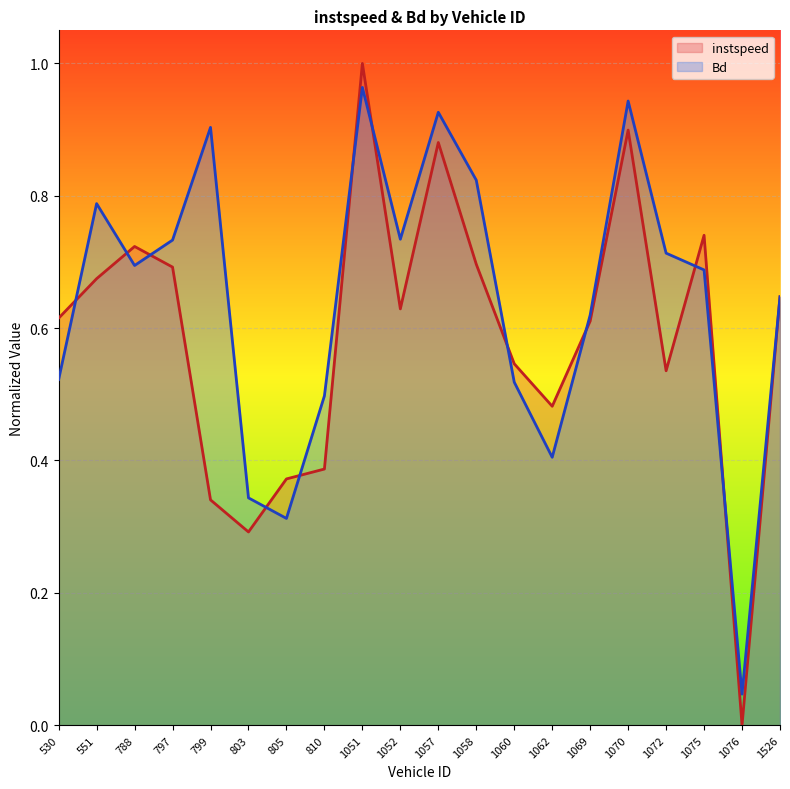

The Bd series shows 0.3 at 803. True or false?

True